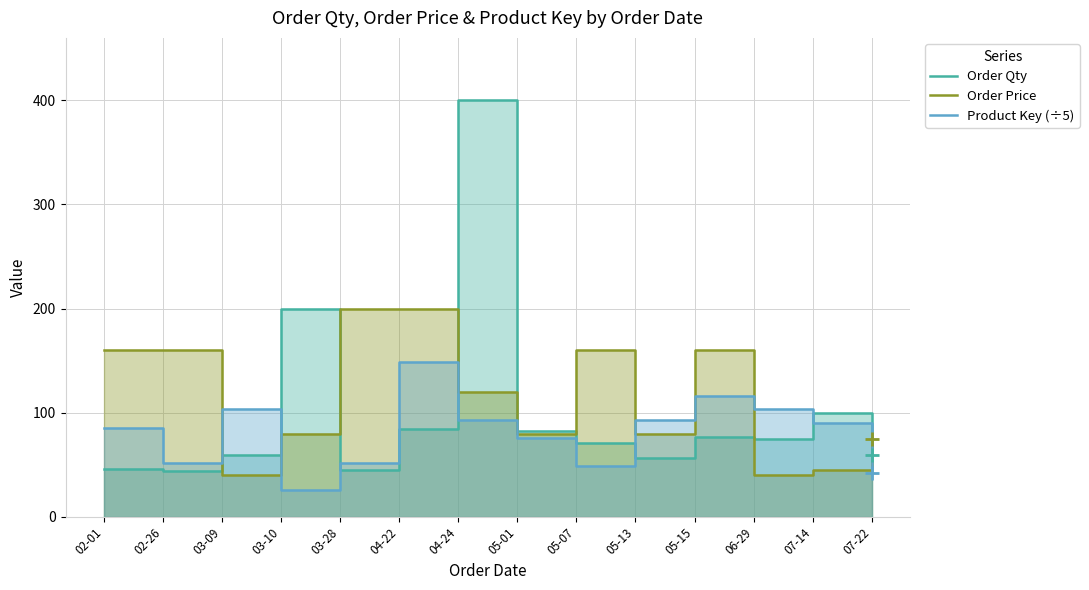

What is the smallest value displayed?

25.8